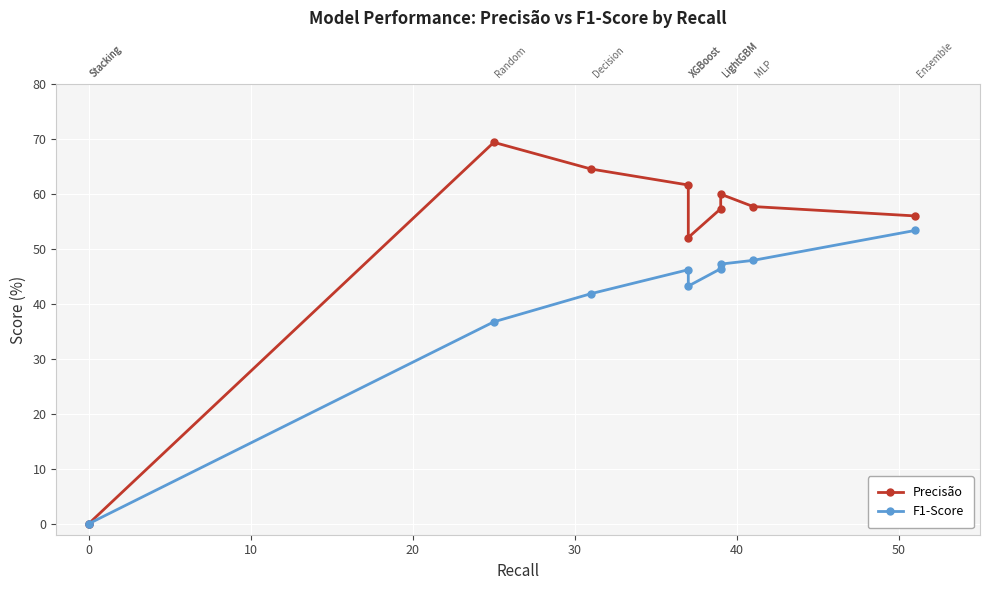

Is the value of Precisão at 30 greater than the value of F1-Score at 10?

Yes